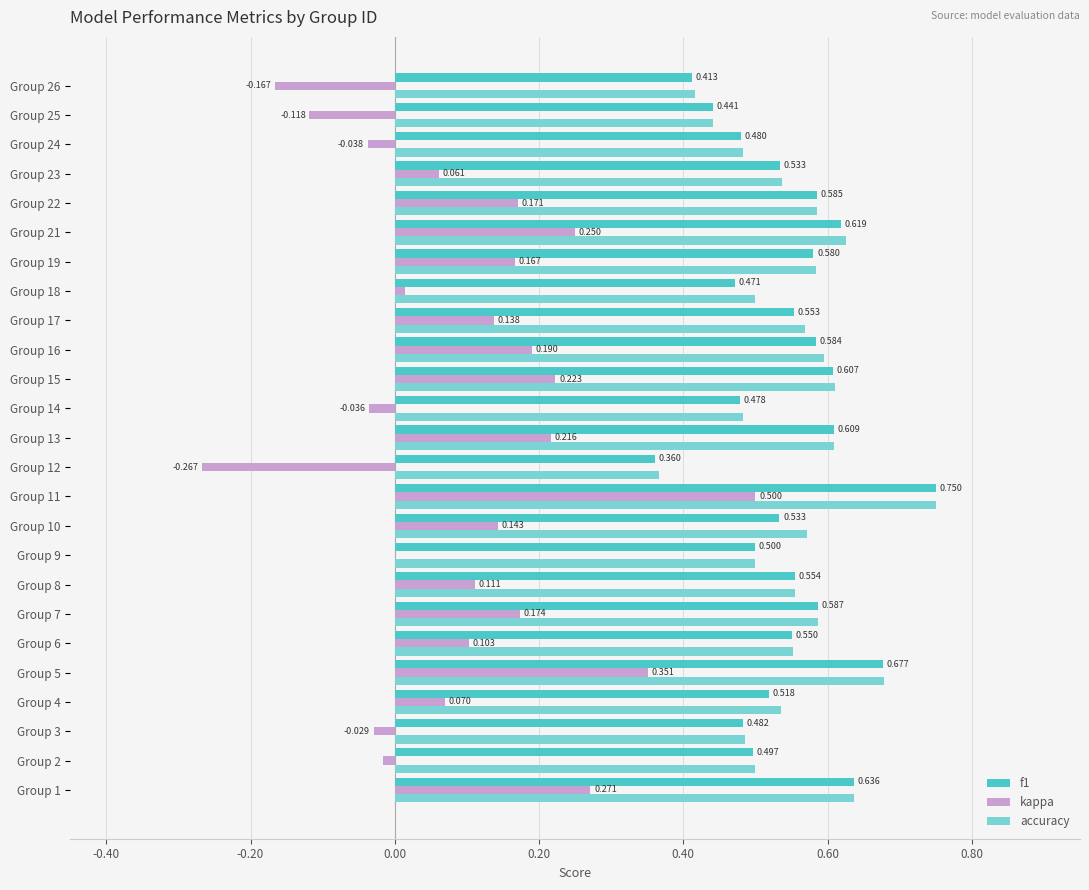

Is the value of accuracy at Group 7 greater than the value of f1 at Group 9?

Yes